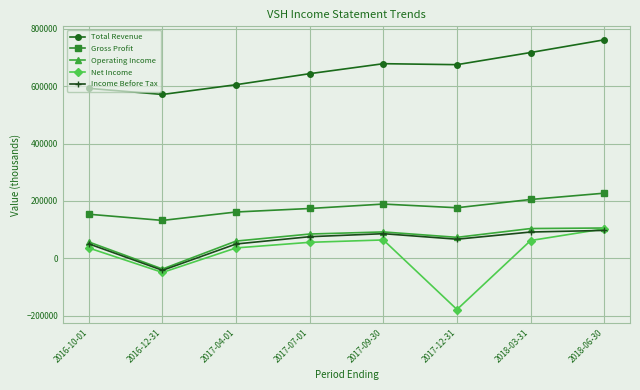

At which category does the chart reach its minimum across all series?

2017-12-31